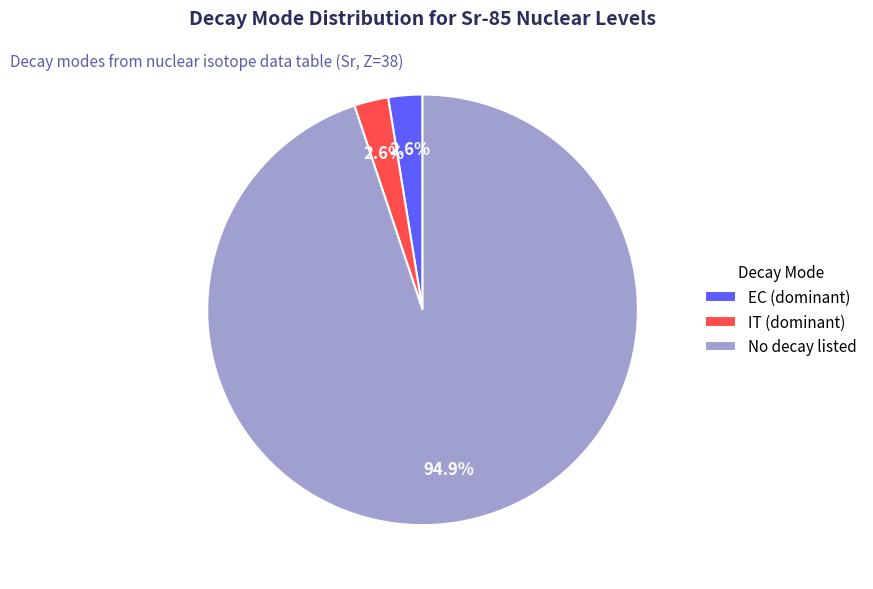

Approximately how many times larger is the value at EC (dominant) compared to IT (dominant)?

1.0